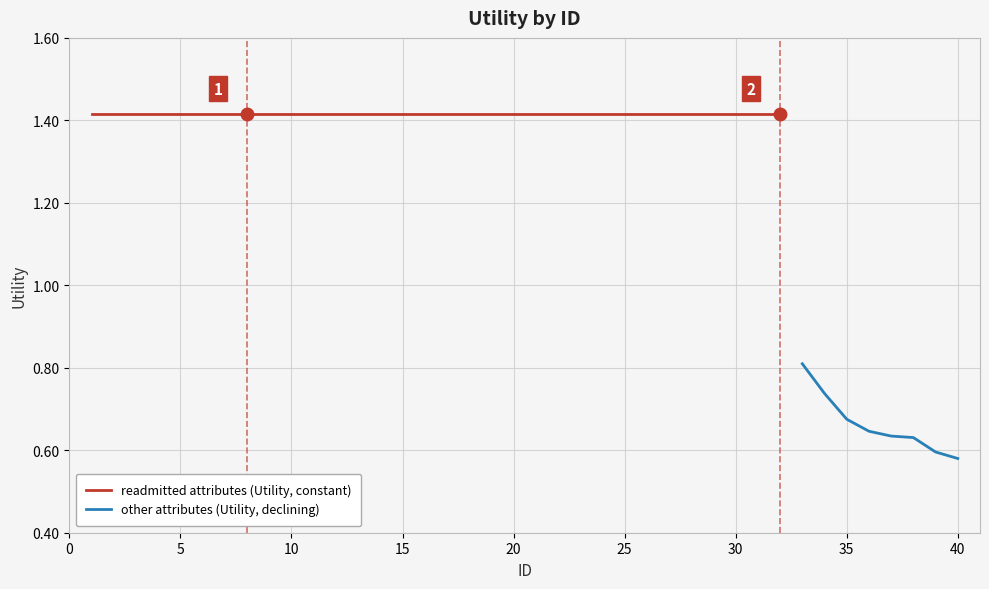

What is the value of the 33rd point from the left?

0.8